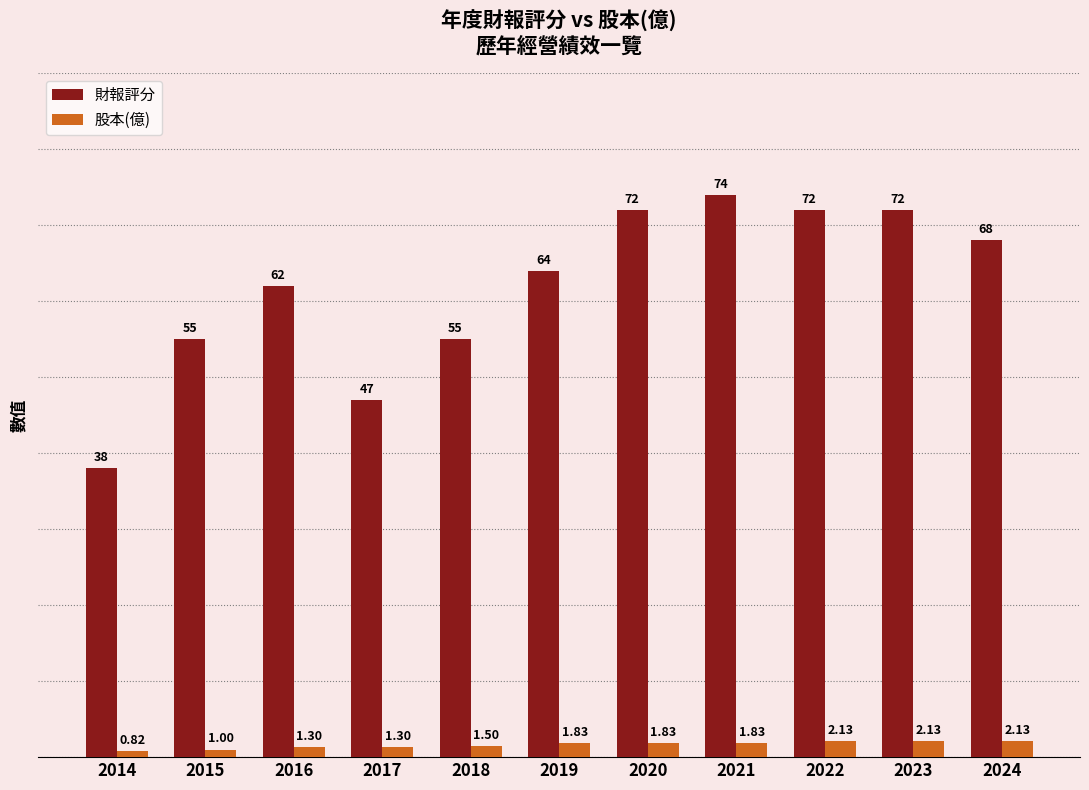

Is the value of 股本(億) at 2023 greater than the value of 財報評分 at 2019?

No